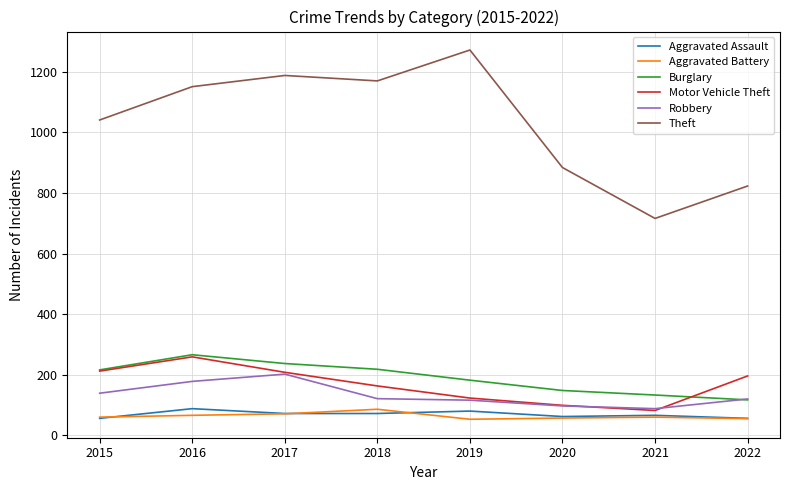

At which label does Motor Vehicle Theft first exceed 196?

2015